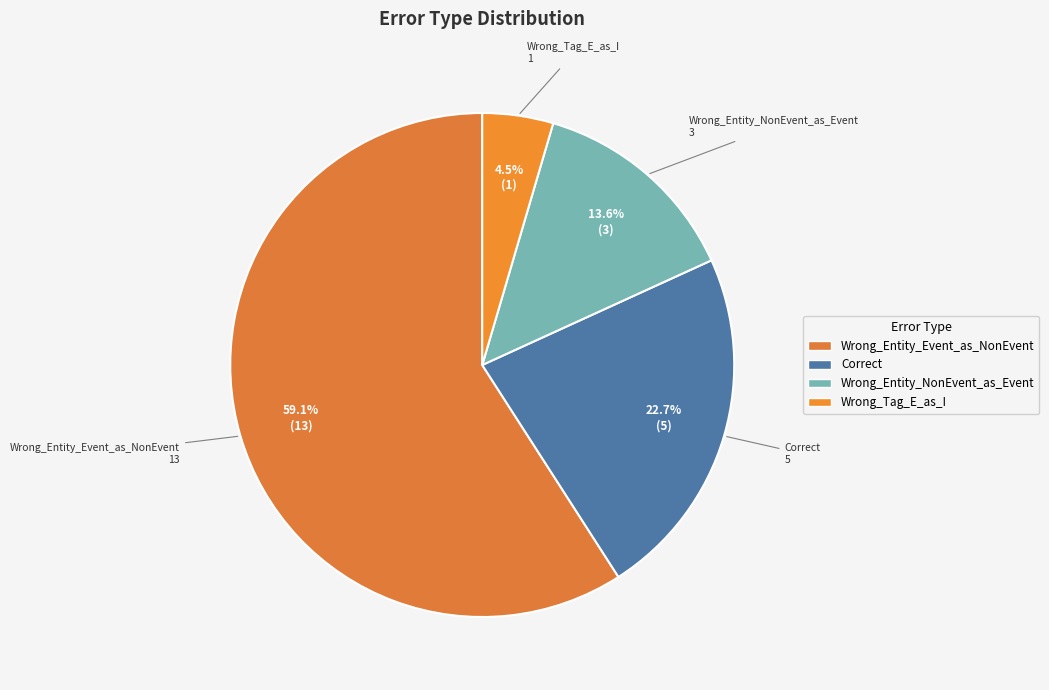

How much of the chart is everything except Wrong_Entity_NonEvent_as_Event?

86.4%